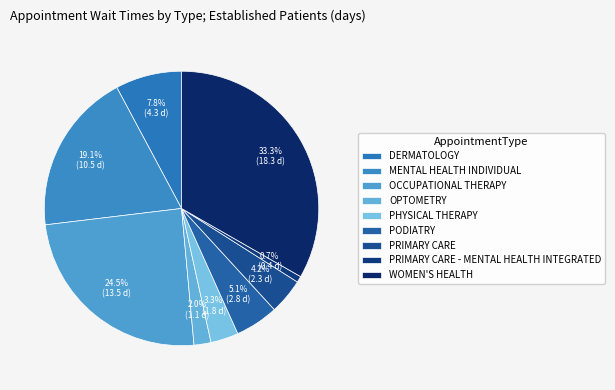

Is there any slice that represents more than half of the pie?

No